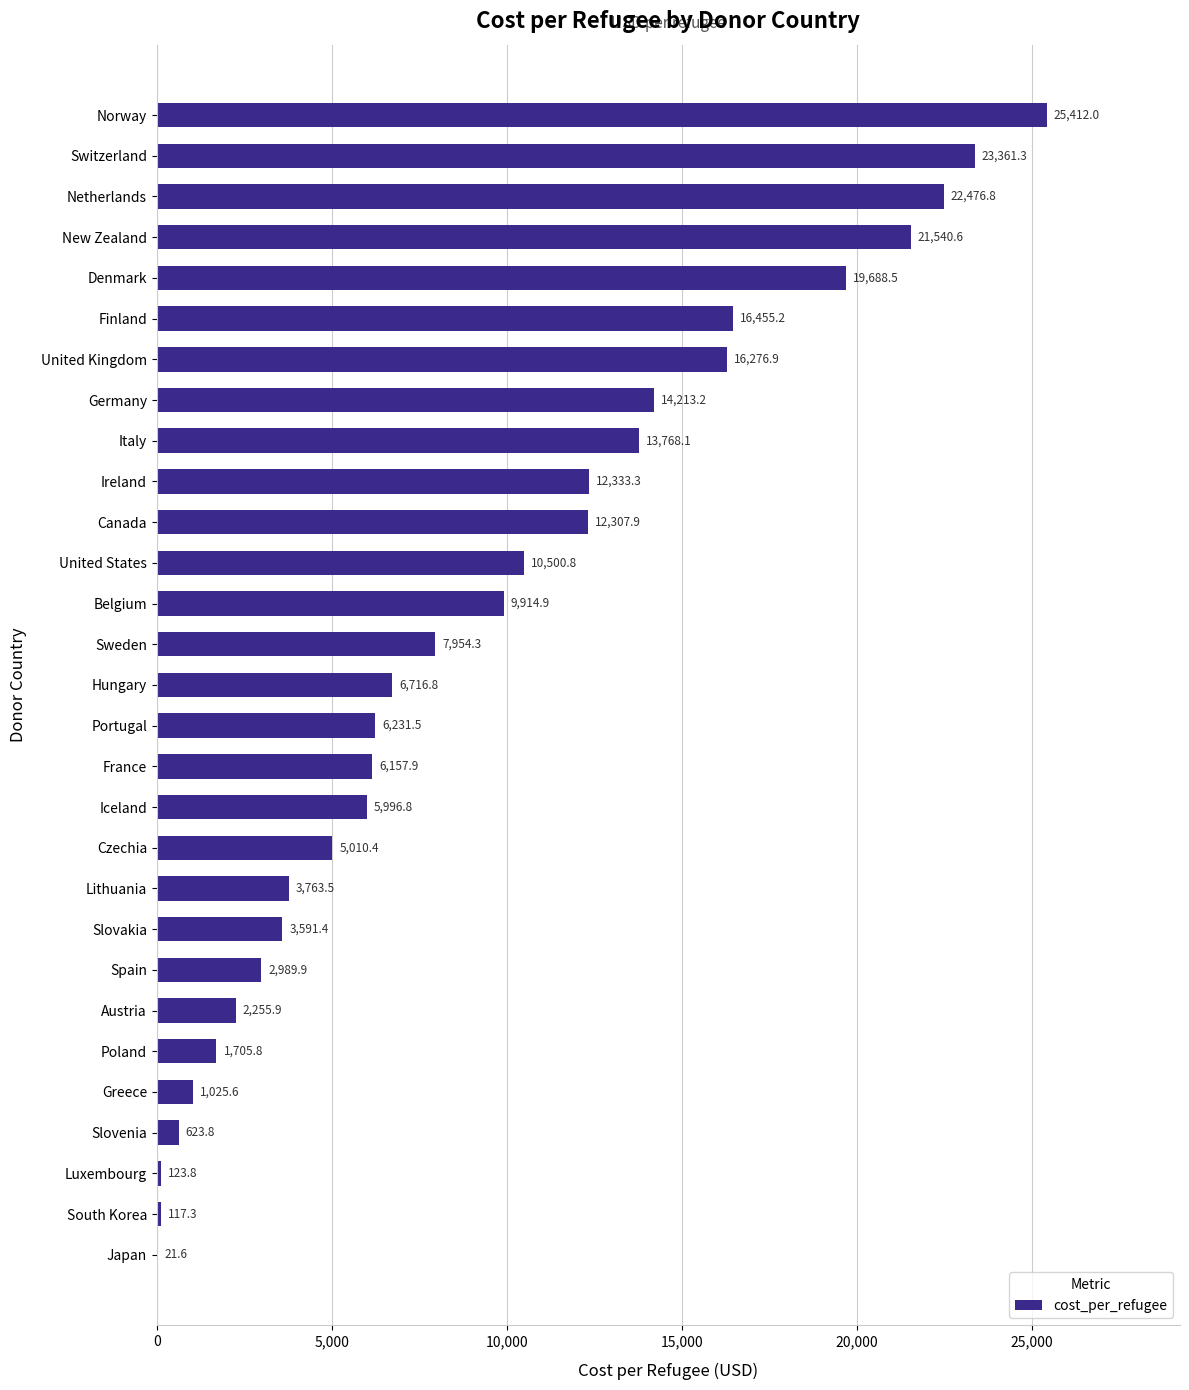

Reading bottom to top, what are all the values shown in this chart?

Japan=21.6	South Korea=117.3	Luxembourg=123.8	Slovenia=623.8	Greece=1025.6	Poland=1705.8	Austria=2255.9	Spain=2989.9	Slovakia=3591.4	Lithuania=3763.5	Czechia=5010.4	Iceland=5996.8	France=6157.9	Portugal=6231.5	Hungary=6716.8	Sweden=7954.3	Belgium=9914.9	United States=10500.8	Canada=12307.9	Ireland=12333.3	Italy=13768.1	Germany=14213.2	United Kingdom=16276.9	Finland=16455.2	Denmark=19688.5	New Zealand=21540.6	Netherlands=22476.8	Switzerland=23361.3	Norway=25412.0